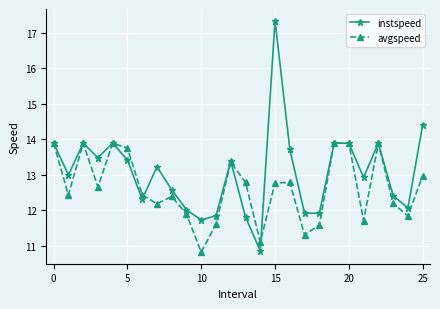

What is the maximum value for avgspeed?

13.9